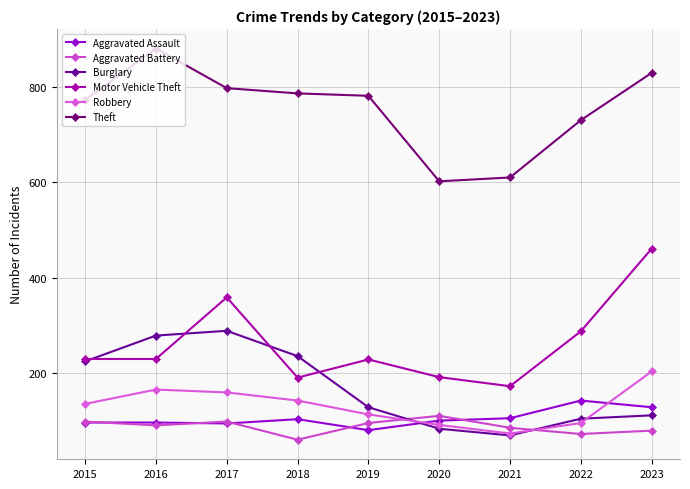

Which category has the highest value in the Motor Vehicle Theft series?

2023